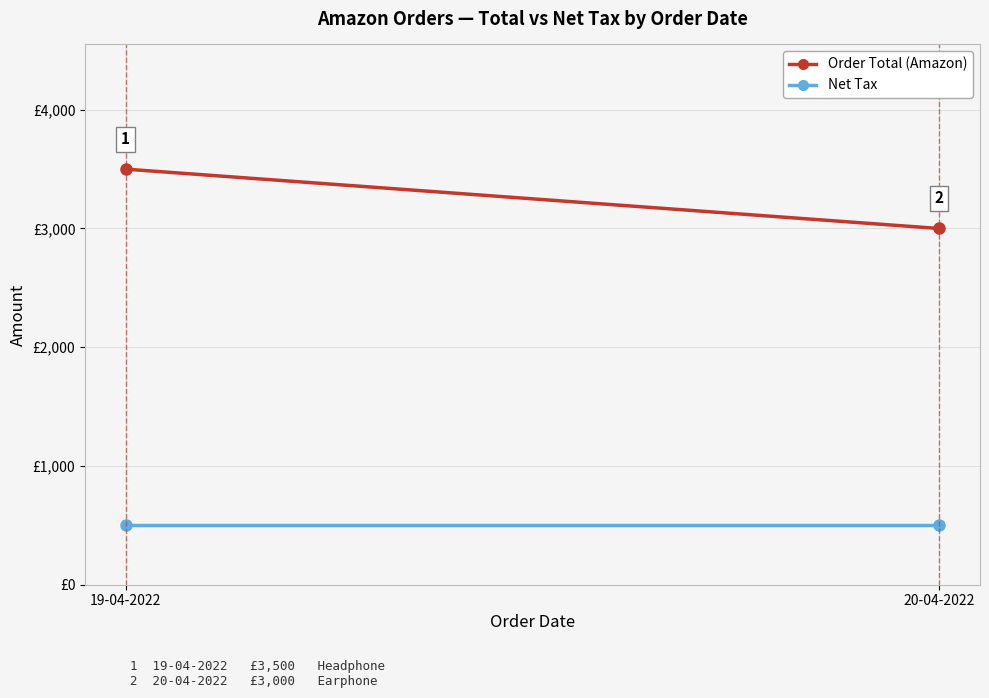

Where is Order Total (Amazon) nearest to the value 3250?

19-04-2022